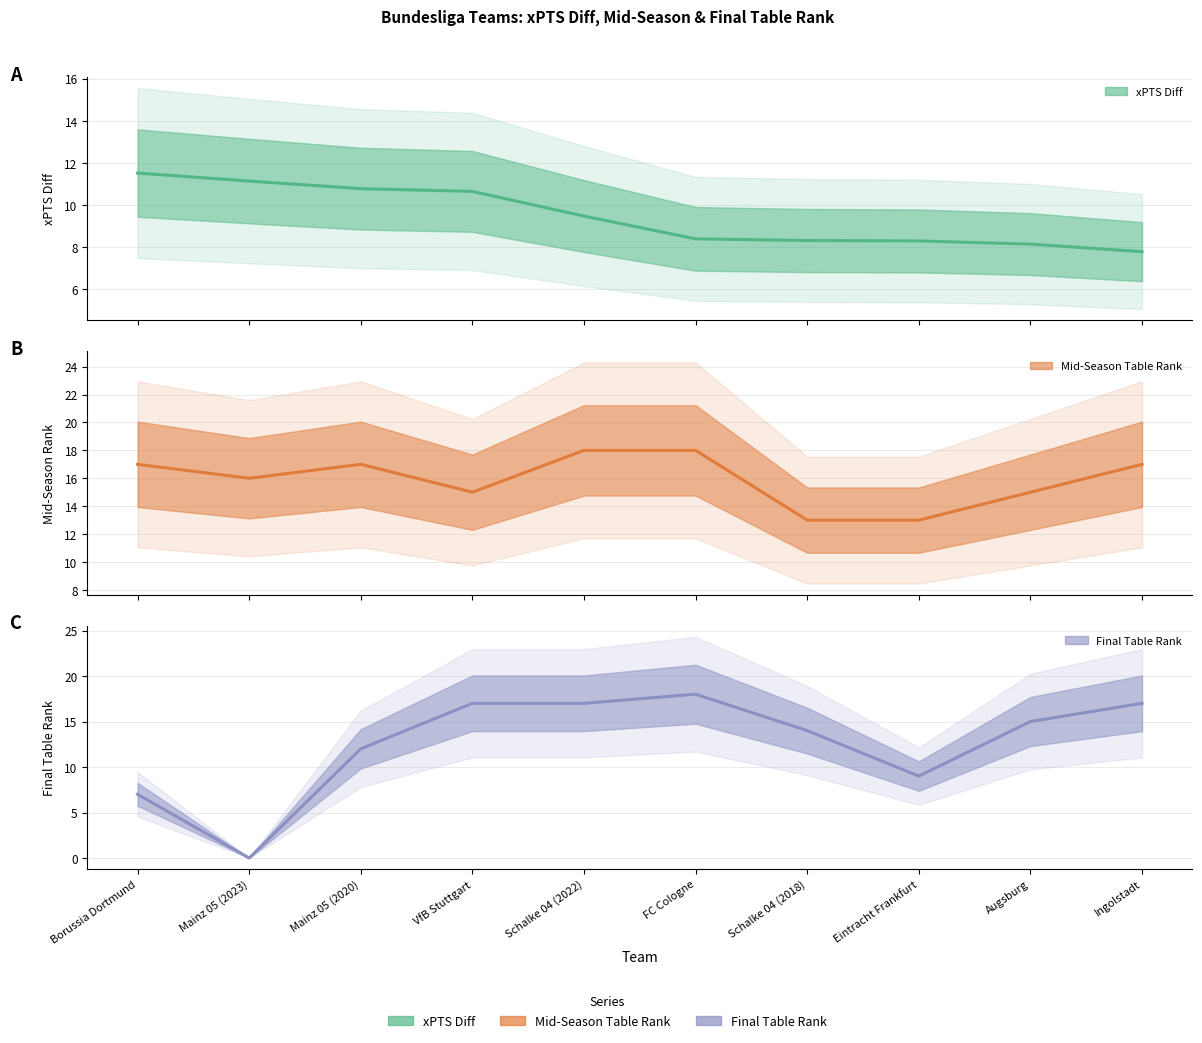

How many values in Final Table Rank (estimate) are above zero?

9